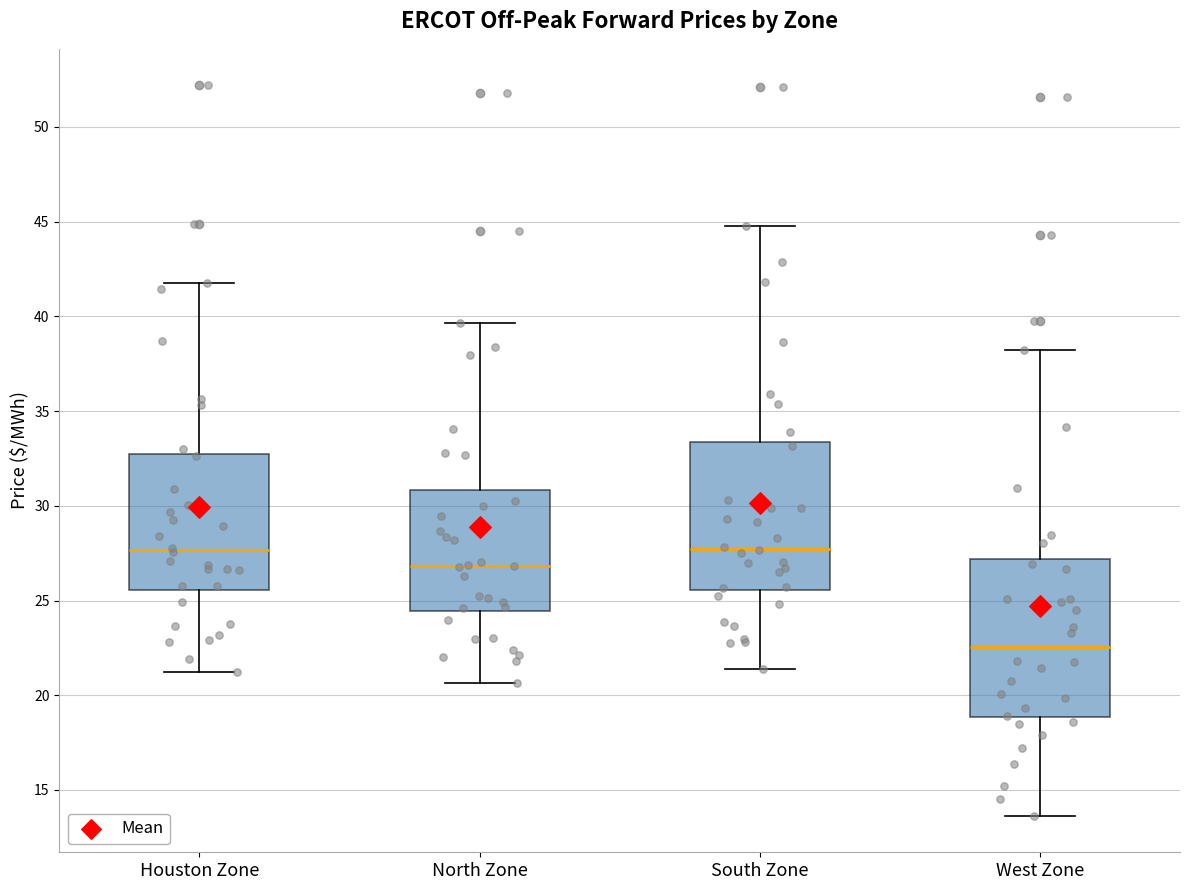

Reading left to right, read every box against the y-axis: the position of its median line, the range the box covers, and the ends of its whiskers. The values are not printed on the chart, so give them approximately, as read against the axis.

Houston Zone: median 27.5, box 25.5 to 32.5, whiskers 21.5 to 41.5
North Zone: median 27.0, box 24.5 to 31.0, whiskers 20.5 to 39.5
South Zone: median 27.5, box 25.5 to 33.5, whiskers 21.5 to 45.0
West Zone: median 22.5, box 19.0 to 27.0, whiskers 13.5 to 38.0